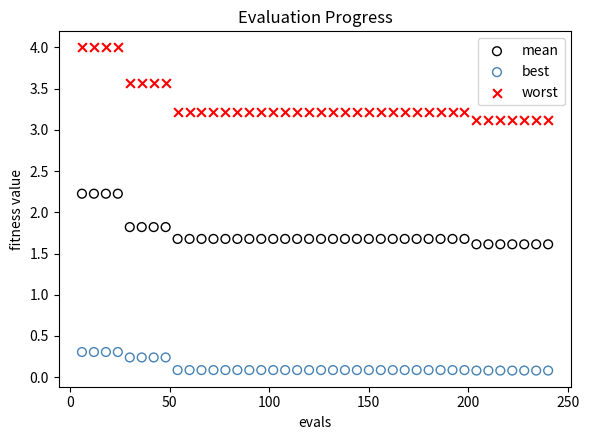

Which series has the widest spread of Y values?

worst